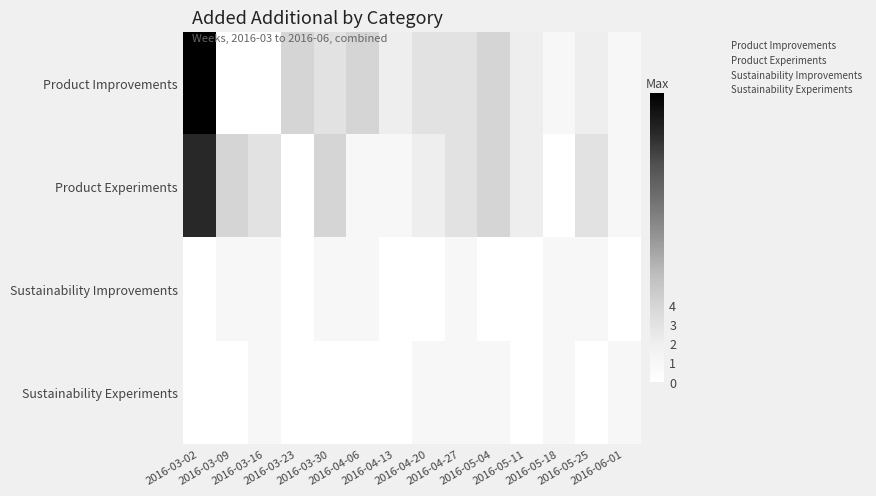

Which series has the largest range (max minus min)?

Product Improvements